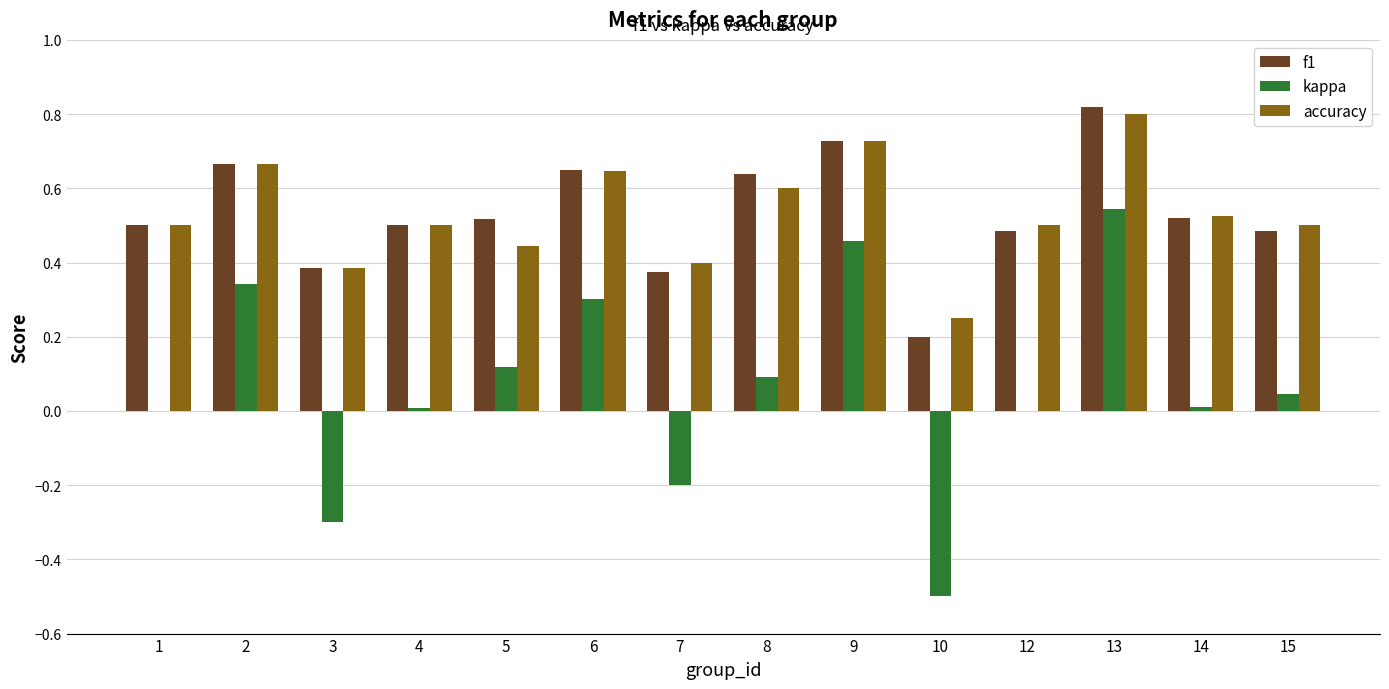

The value of accuracy at 4 is 0.5. True or false?

True